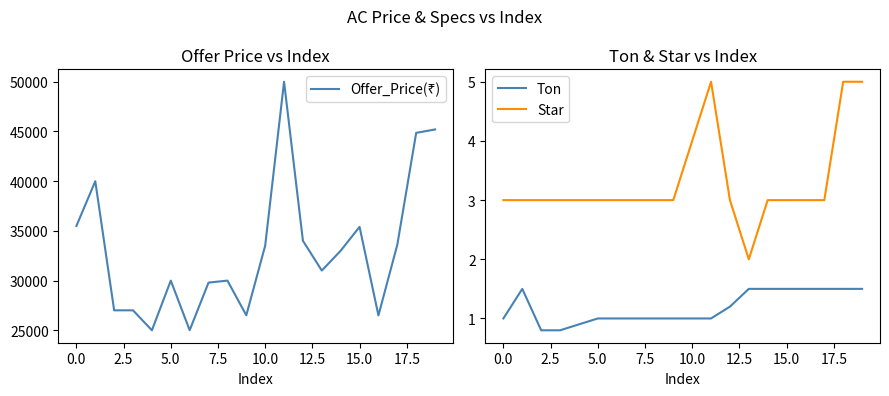

What is the difference between the maximum and minimum values in the Star series?

3.0